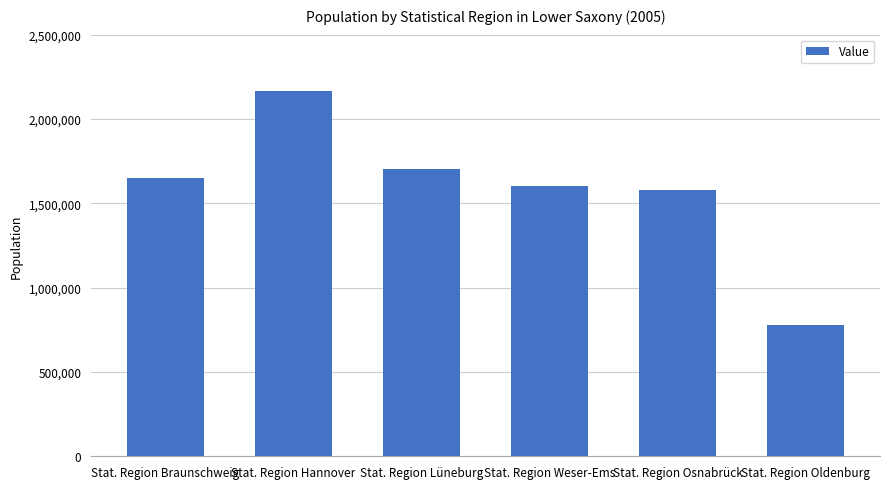

Rank the categories by value from highest to lowest.

Stat. Region Hannover, Stat. Region Lüneburg, Stat. Region Braunschweig, Stat. Region Weser-Ems, Stat. Region Osnabrück, Stat. Region Oldenburg